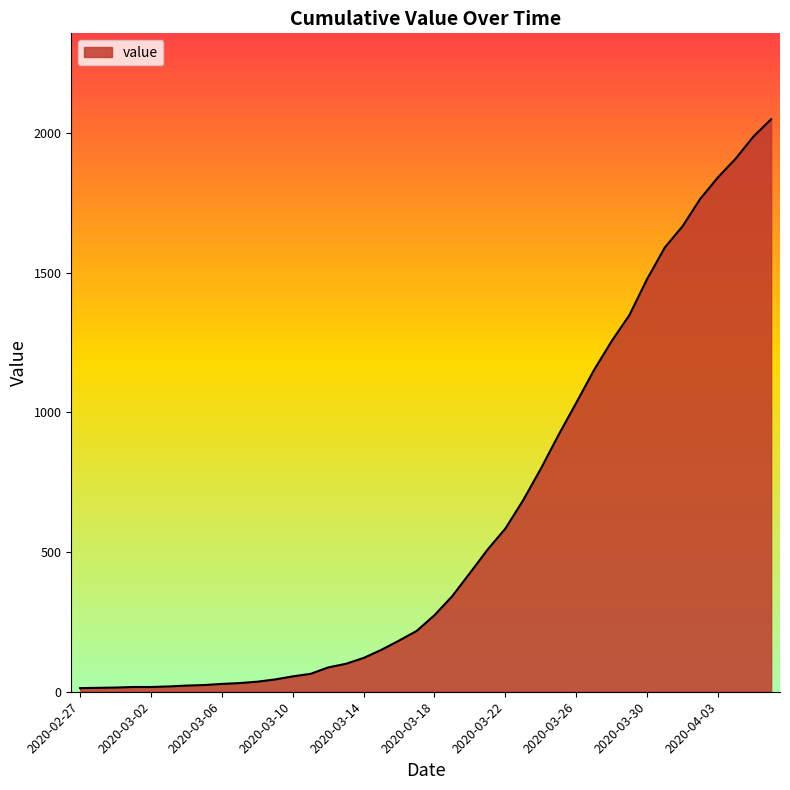

What is the difference between the maximum and minimum values?

2036